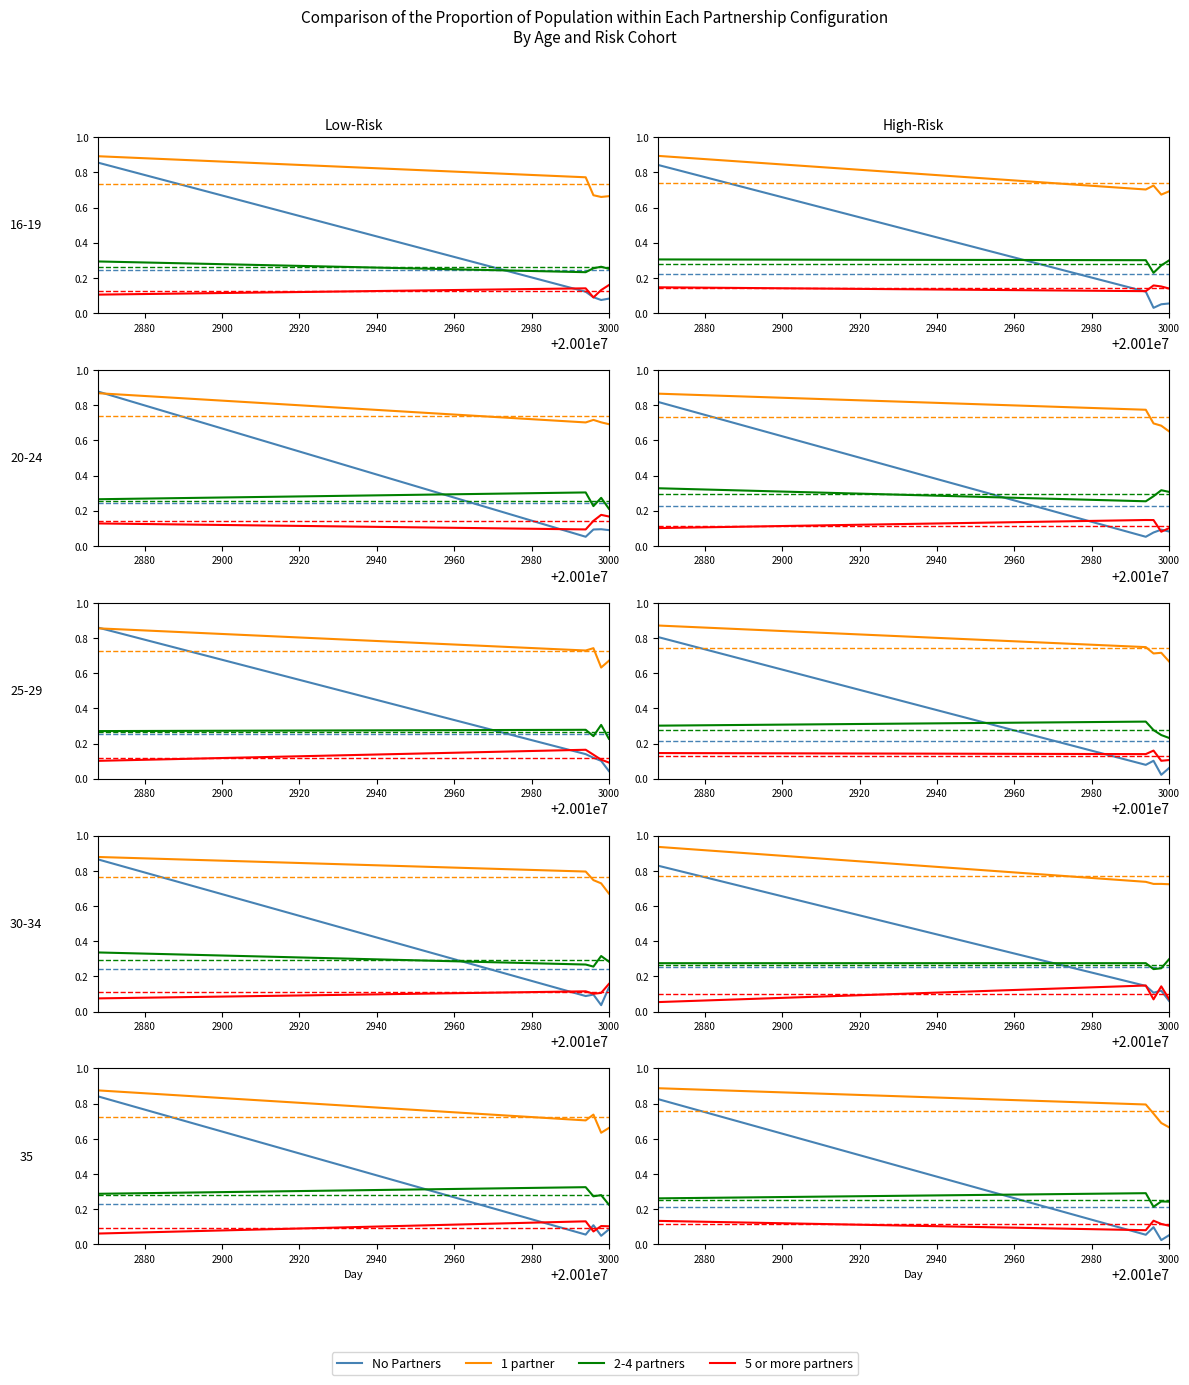

What is the value of the 2-4 partners point at the 5th from the left?

0.2